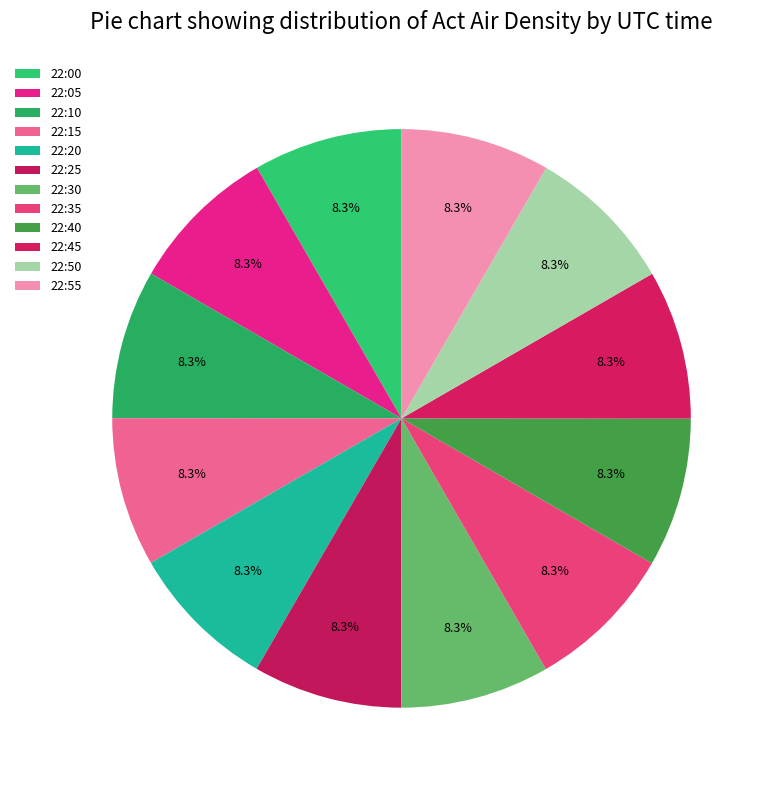

To the nearest percent, what portion does 22:25 represent?

8%